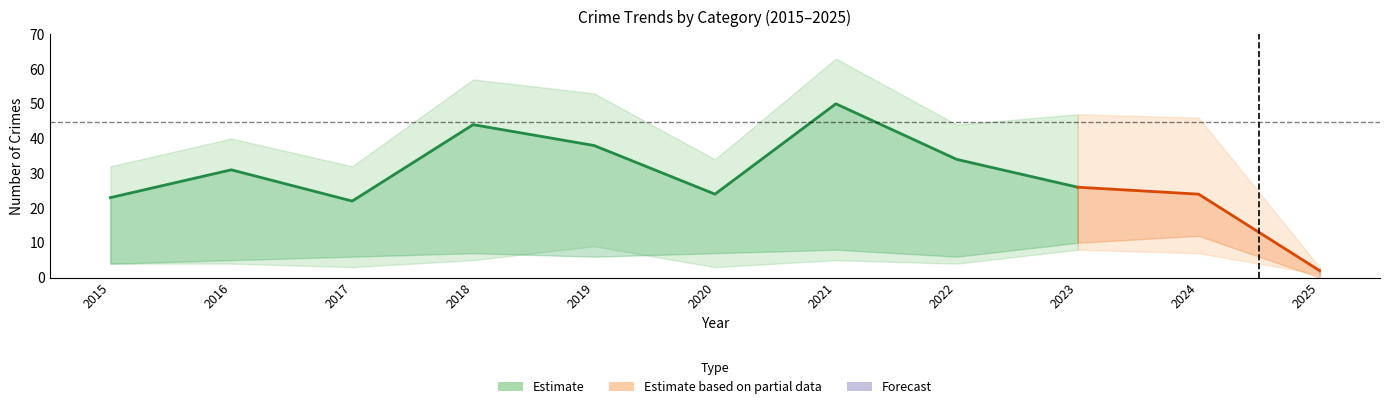

At which label is Robbery closest to 26?

2023